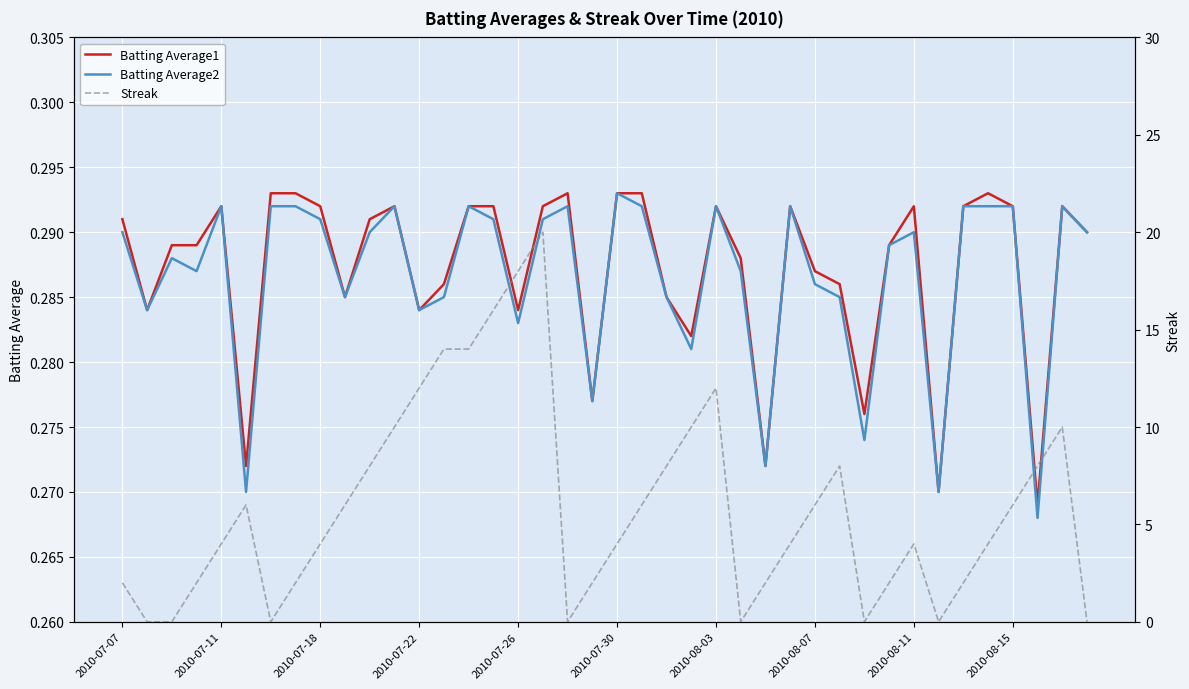

The value of Batting Average1 at 2010-07-11 is 0.4. True or false?

False